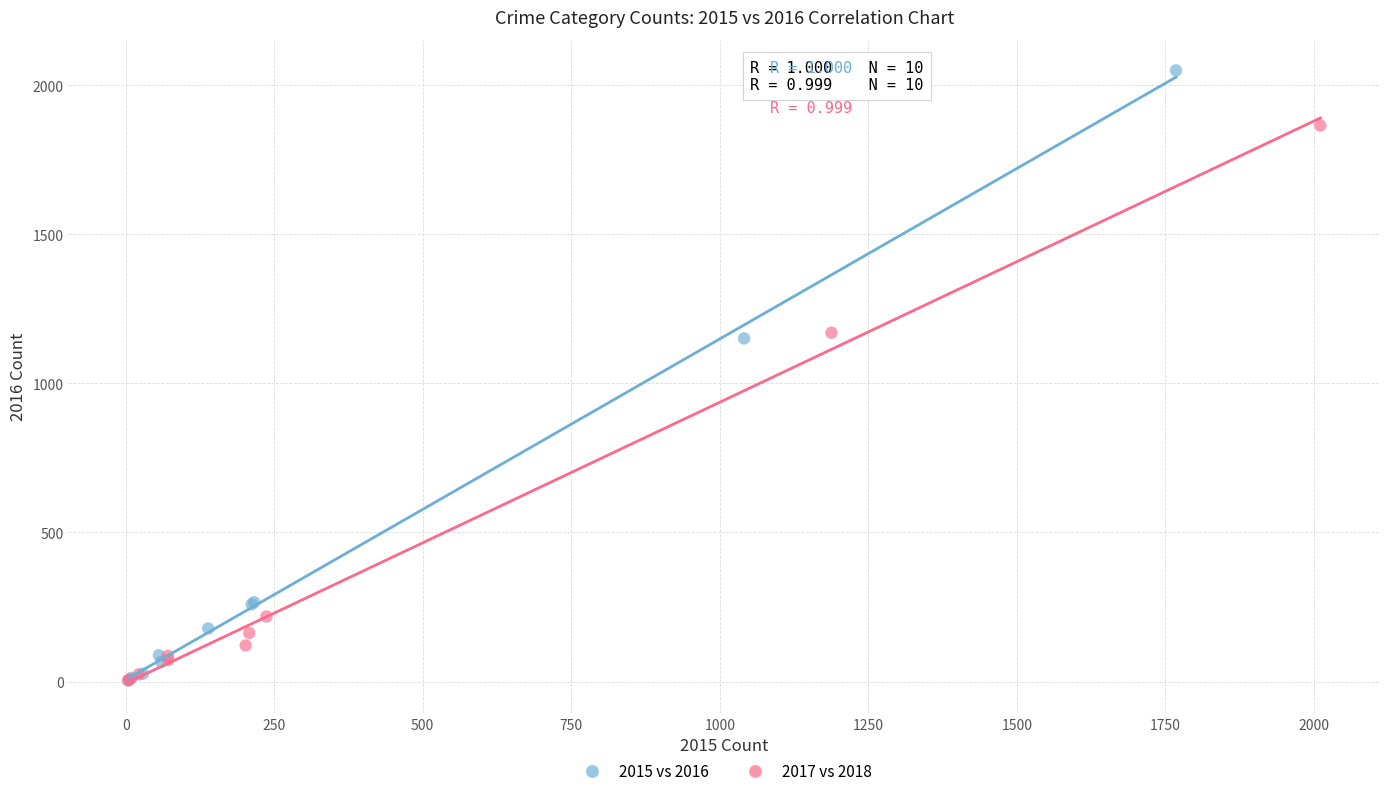

Which series has the widest spread of Y values?

2015 vs 2016